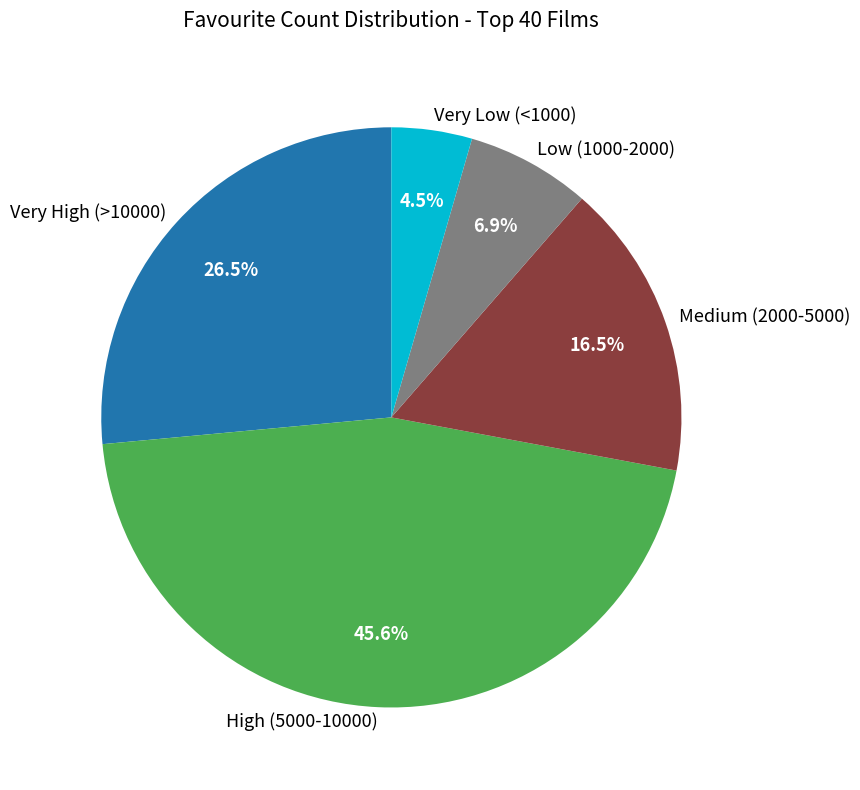

Approximately how many times larger is the value at High (5000-10000) compared to Low (1000-2000)?

6.6